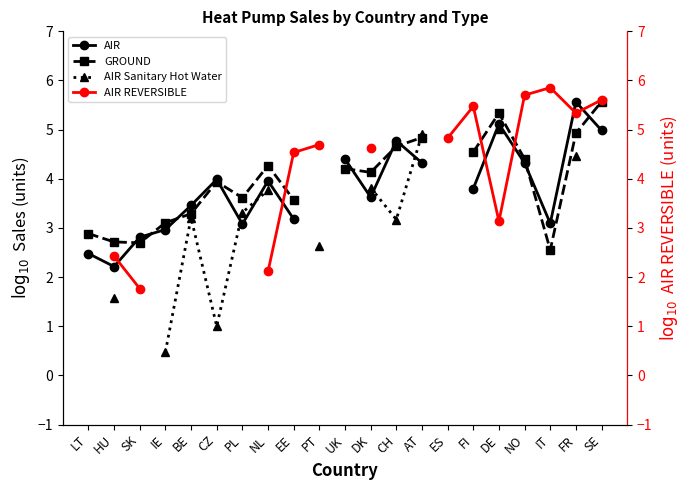

At how many categories does at least one series exceed 2?

21